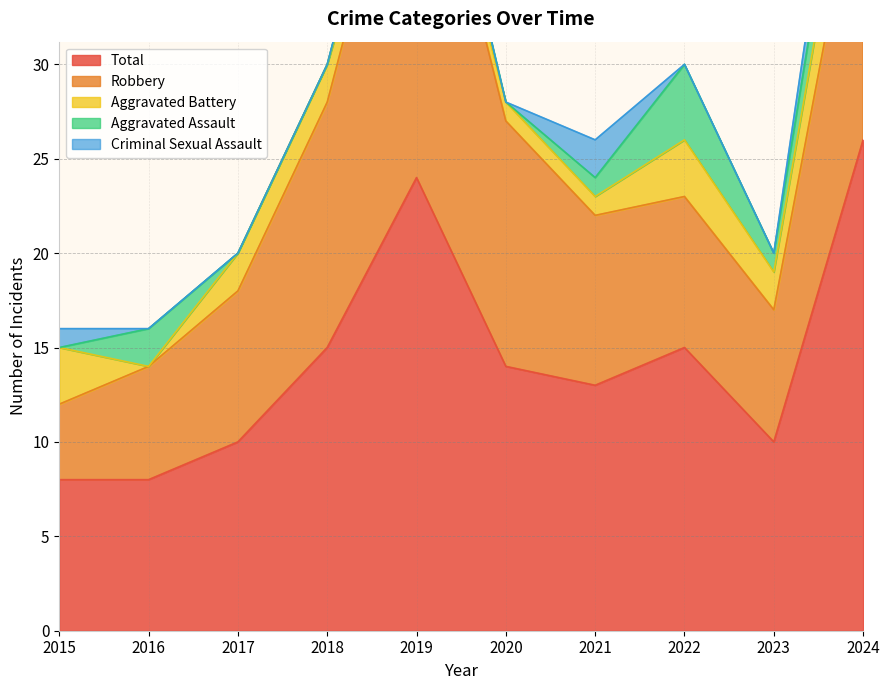

Which series has the largest total across all categories?

Total